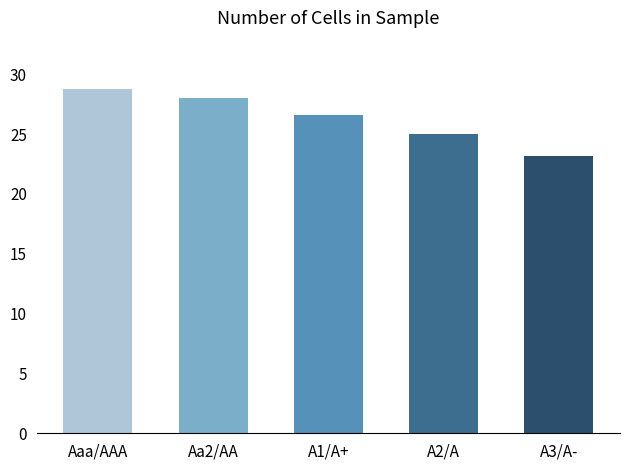

True or false: the data shows 25.0 at A2/A.

True